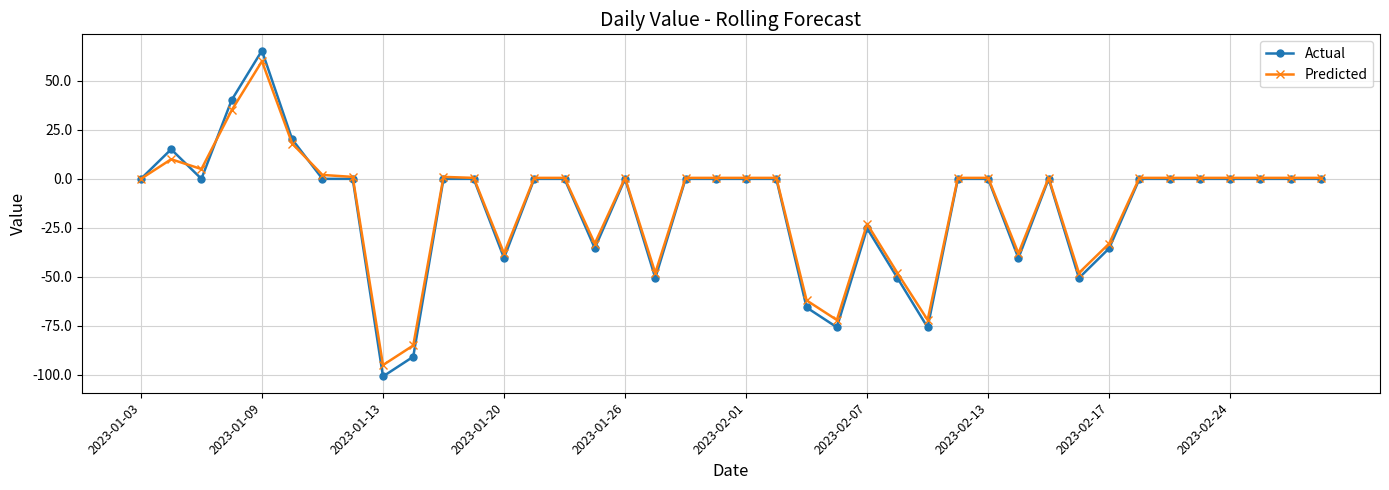

Which series has the widest spread of values?

Actual